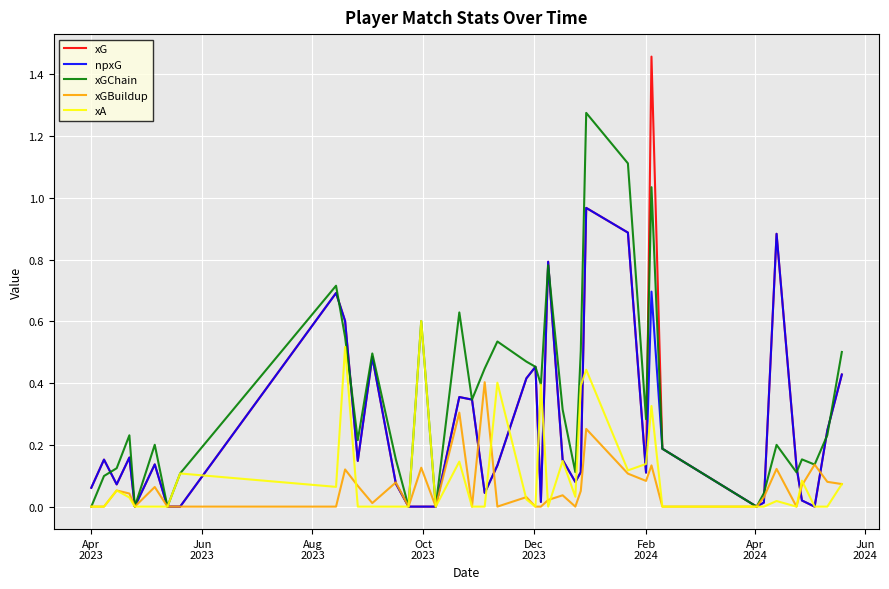

True or false: npxG and xGBuildup cross at least once.

True